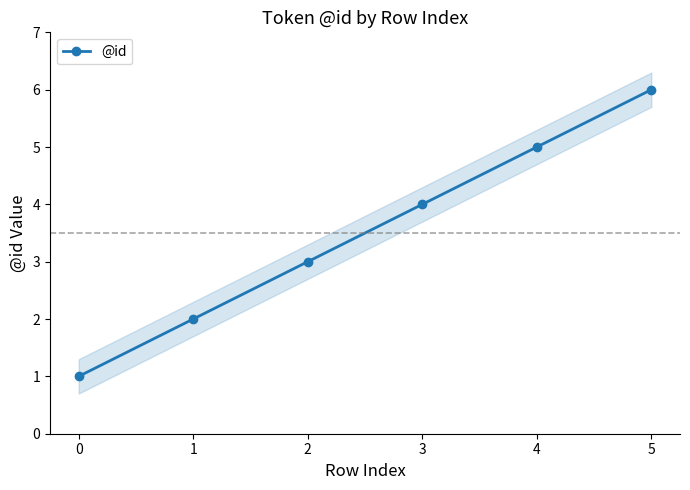

What is the ratio of the value at 0 to the value at 2?

0.3